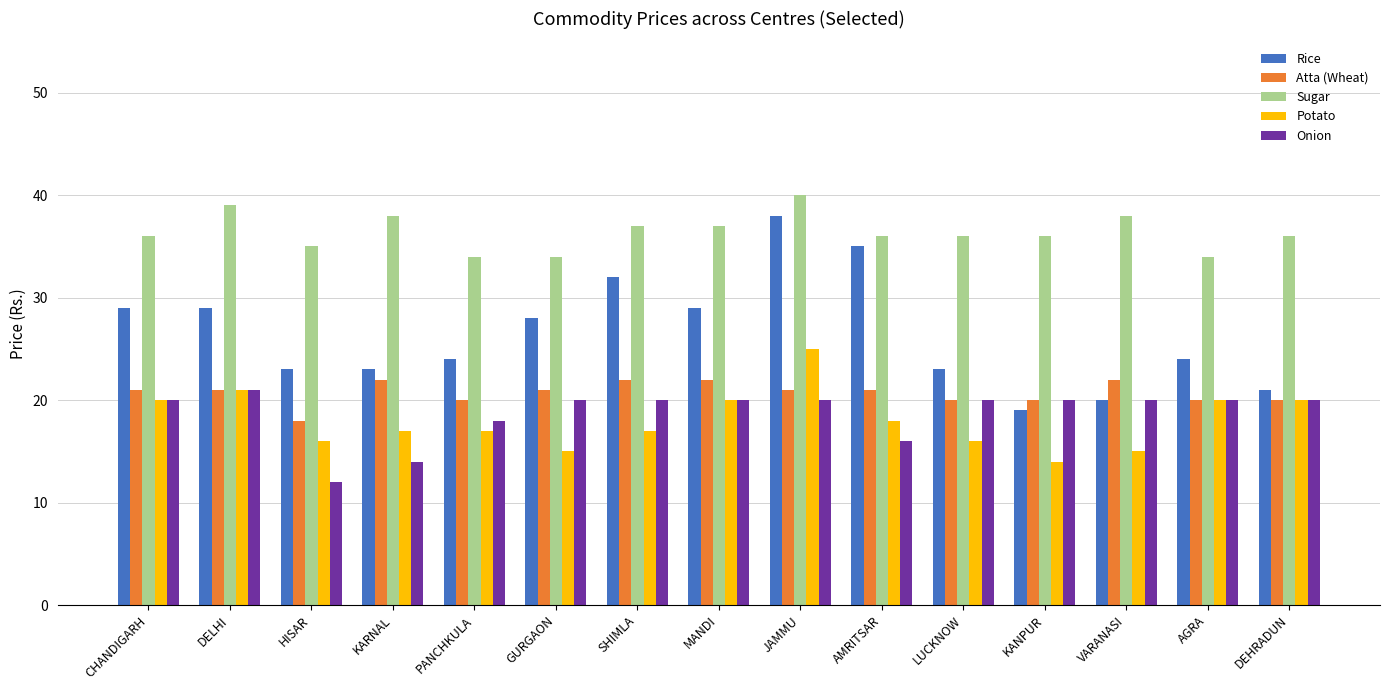

Reading right to left, list all the values displayed in this chart.

Rice: 21	24	20	19	23	35	38	29	32	28	24	23	23	29	29
Atta (Wheat): 20	20	22	20	20	21	21	22	22	21	20	22	18	21	21
Sugar: 36	34	38	36	36	36	40	37	37	34	34	38	35	39	36
Potato: 20	20	15	14	16	18	25	20	17	15	17	17	16	21	20
Onion: 20	20	20	20	20	16	20	20	20	20	18	14	12	21	20